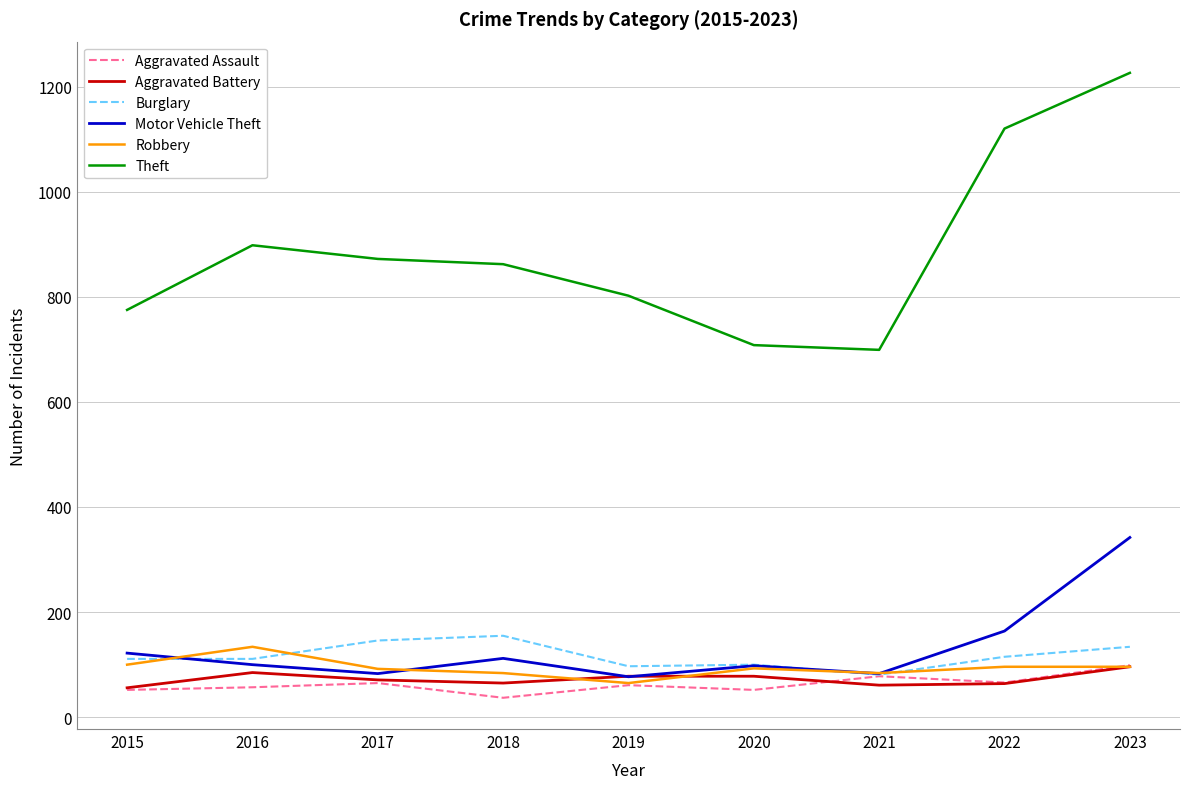

True or false: Motor Vehicle Theft and Theft intersect in this chart.

False